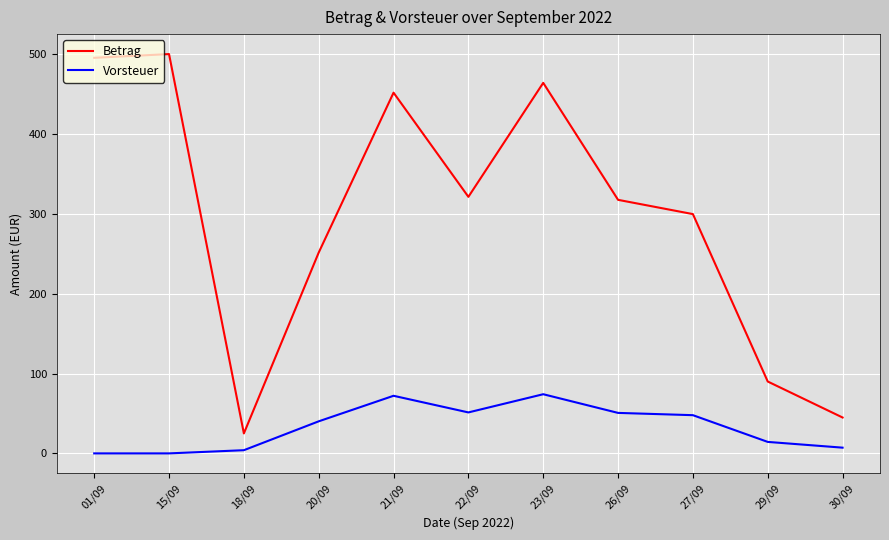

What is the difference between the second highest and second lowest values in the Vorsteuer series?

72.1